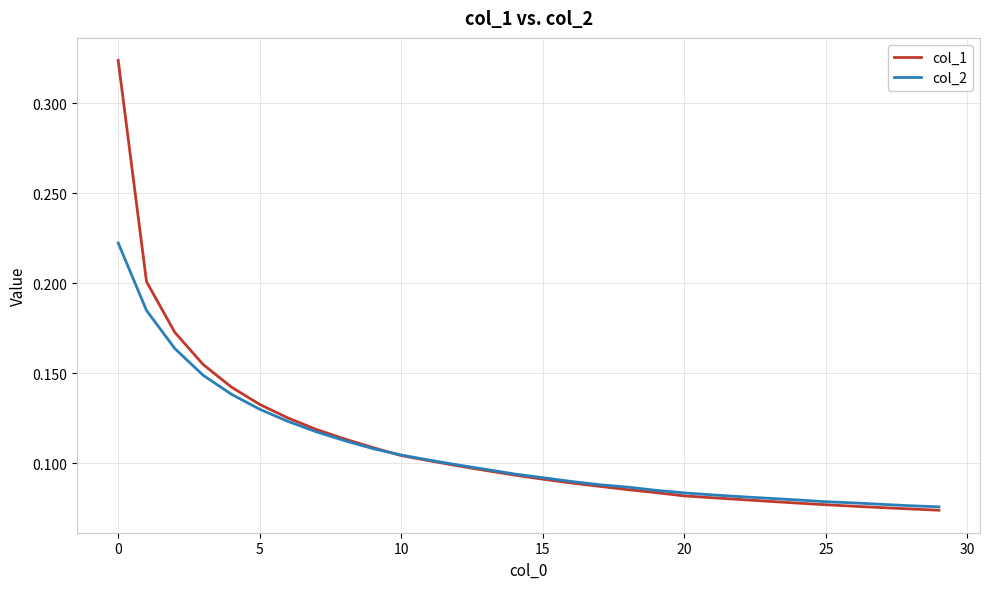

Does the chart have visible grid lines?

Yes